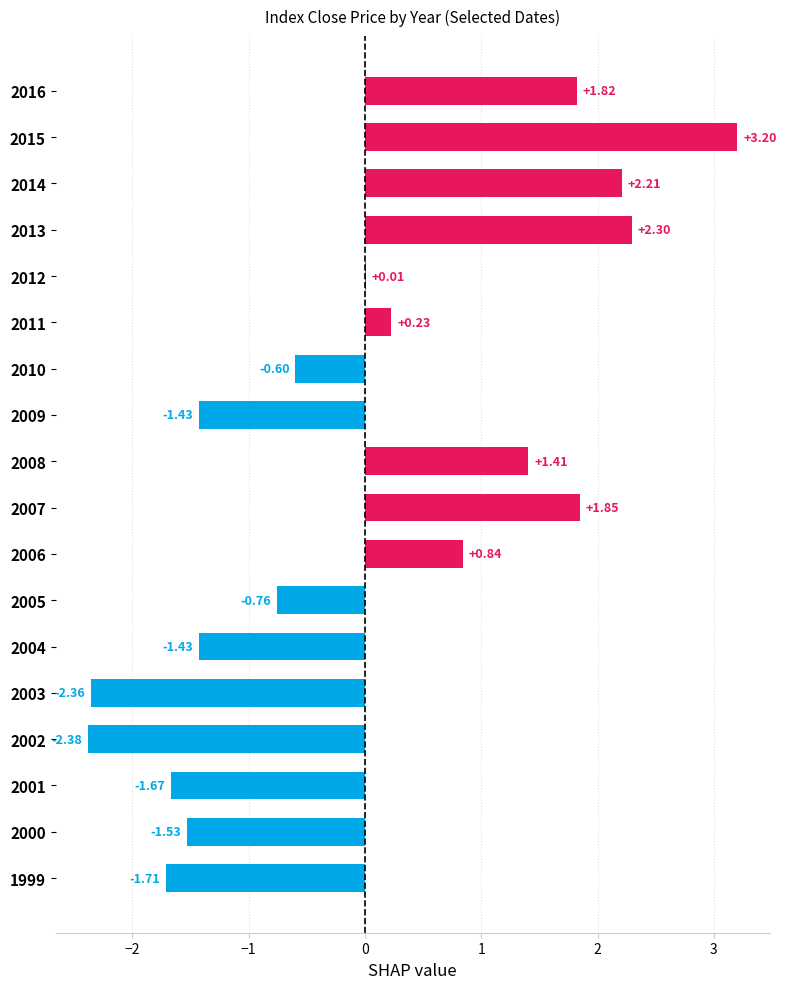

Does the chart contain stacked bars?

No